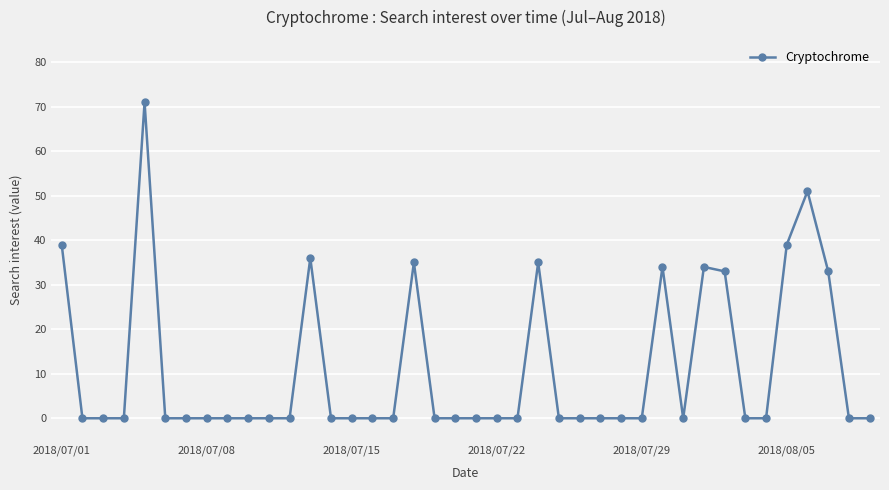

What is the difference between the maximum and minimum values?

71